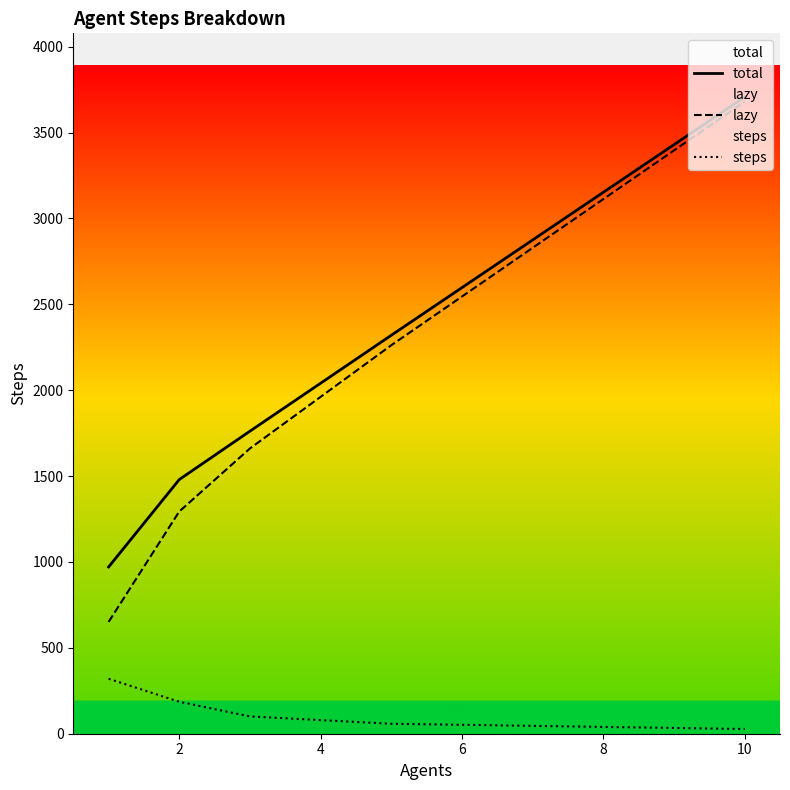

Reading left to right, transcribe all the data shown in this chart.

total: 971.0	1480.0	1761.7	2320.0	3707.3
lazy: 651.0	1294.0	1661.0	2262.0	3679.9
steps: 320.0	186.0	100.7	58.0	27.4